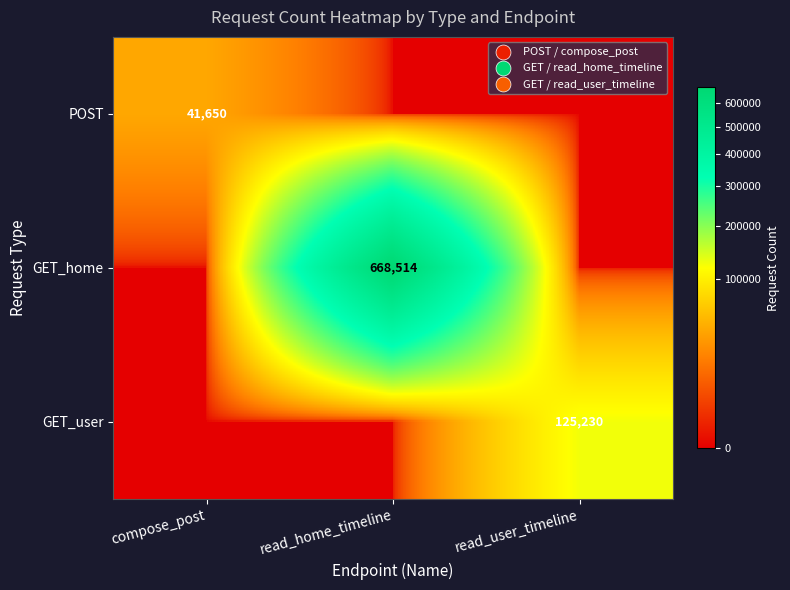

What is the total value across all series at read_user_timeline?

125230